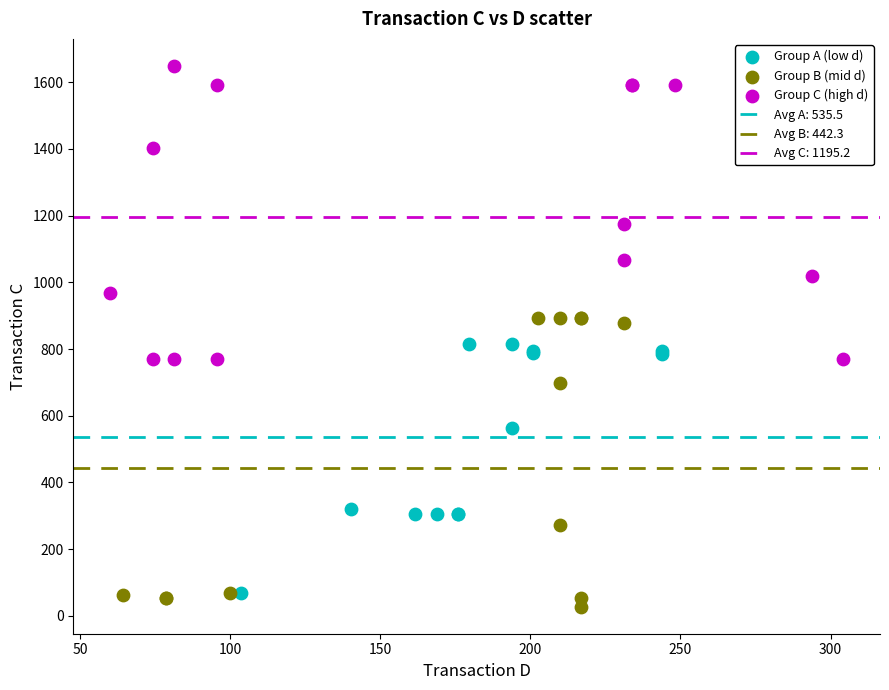

Which series reaches the maximum Y coordinate?

Group C (high d)